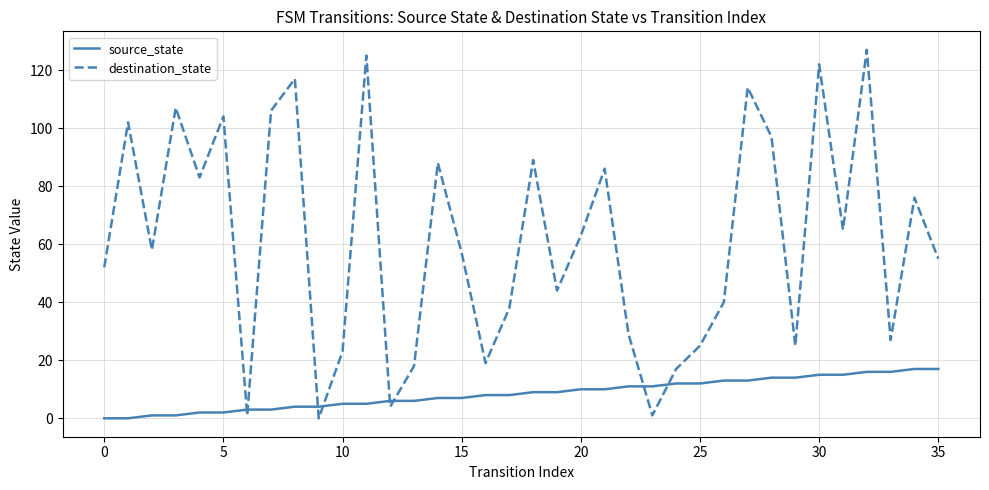

Rank the series by their maximum value, from lowest to highest.

source_state, destination_state